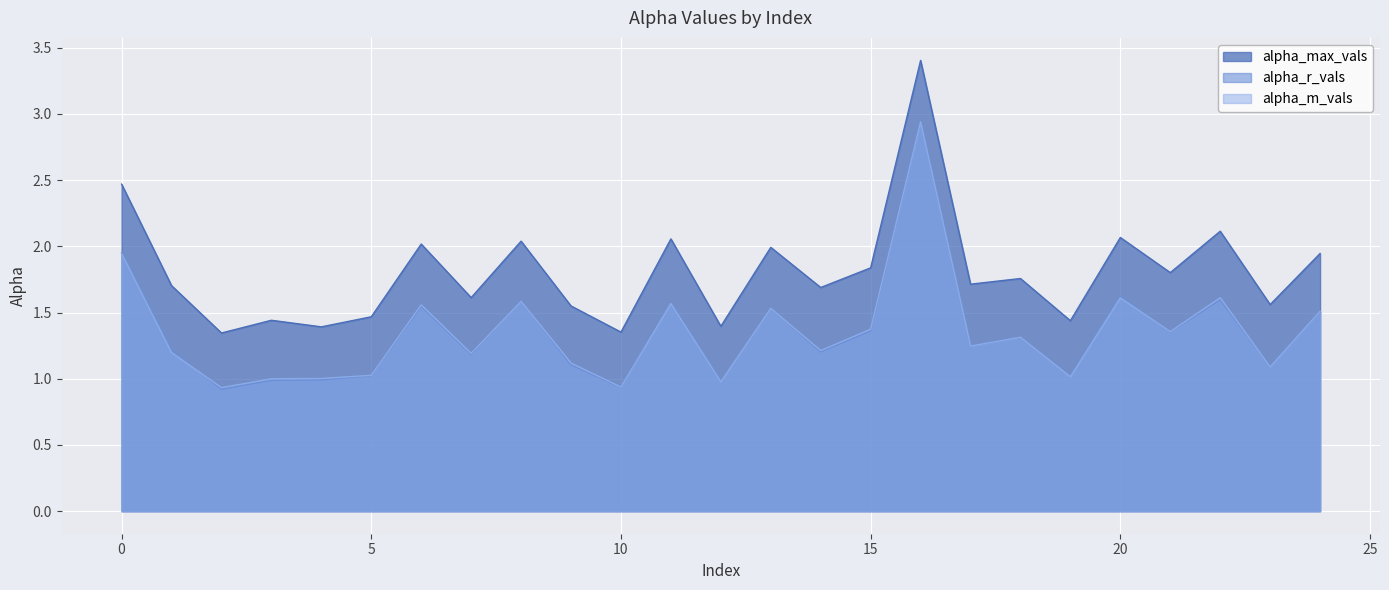

Reading right to left, list all the values displayed in this chart.

alpha_max_vals: 24=1.9	23=1.6	22=2.1	21=1.8	20=2.1	19=1.4	18=1.8	17=1.7	16=3.4	15=1.8	14=1.7	13=2.0	12=1.4	11=2.1	10=1.4	9=1.5	8=2.0	7=1.6	6=2.0	5=1.5	4=1.4	3=1.4	2=1.3	1=1.7	0=2.5
alpha_r_vals: 24=1.5	23=1.1	22=1.6	21=1.4	20=1.6	19=1.0	18=1.3	17=1.2	16=2.9	15=1.4	14=1.2	13=1.5	12=1.0	11=1.6	10=0.9	9=1.1	8=1.6	7=1.2	6=1.5	5=1.0	4=1.0	3=1.0	2=0.9	1=1.2	0=1.9
alpha_m_vals: 24=1.5	23=1.1	22=1.6	21=1.4	20=1.6	19=1.0	18=1.3	17=1.2	16=2.9	15=1.4	14=1.2	13=1.5	12=1.0	11=1.6	10=0.9	9=1.1	8=1.6	7=1.2	6=1.6	5=1.0	4=1.0	3=1.0	2=0.9	1=1.2	0=1.9